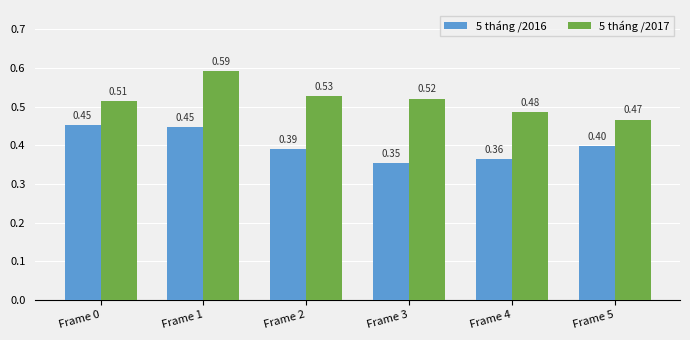

What is the sum of all 5 tháng /2016 values?

2.4